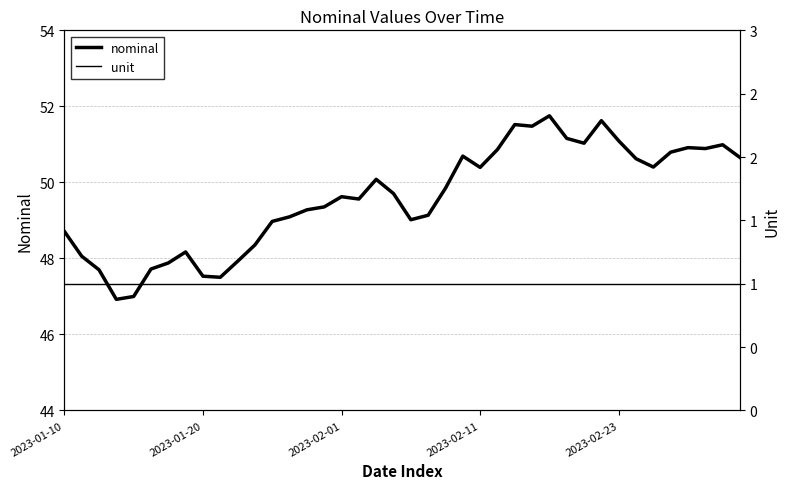

Is this an area chart (filled region under the line)?

No